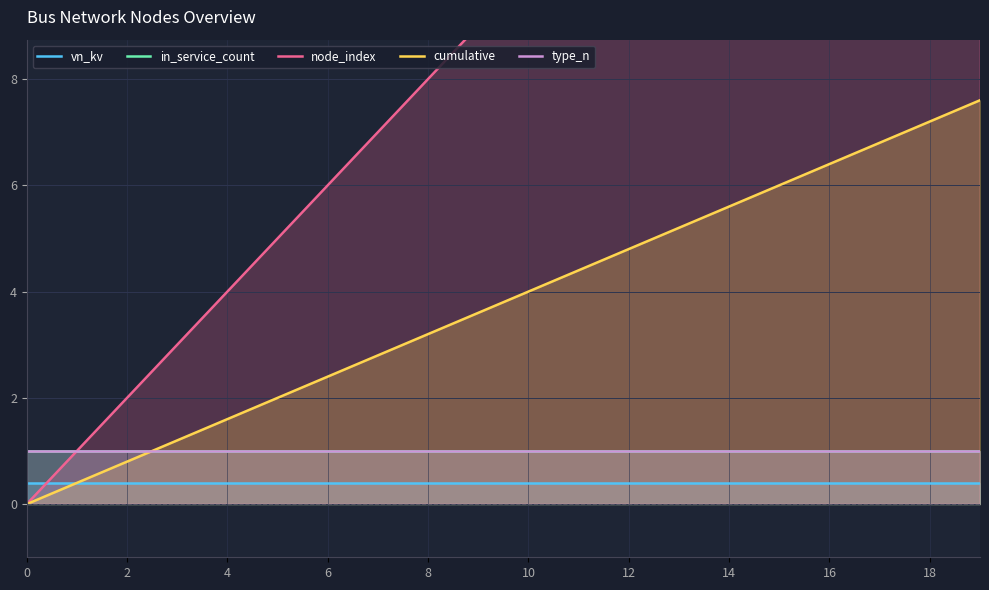

Is it true that in_service_count equals 1.0 at 15?

True